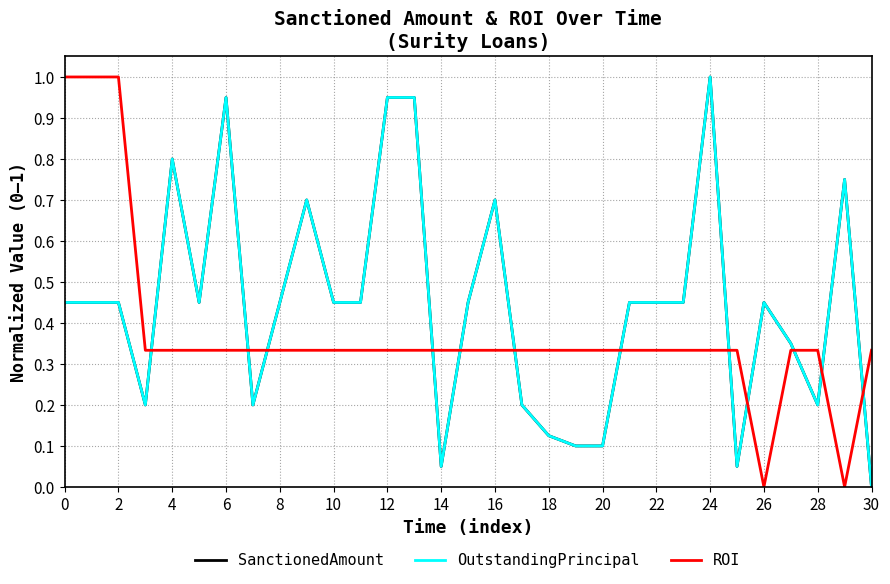

Rank the series by their maximum value, from highest to lowest.

SanctionedAmount, OutstandingPrincipal, ROI